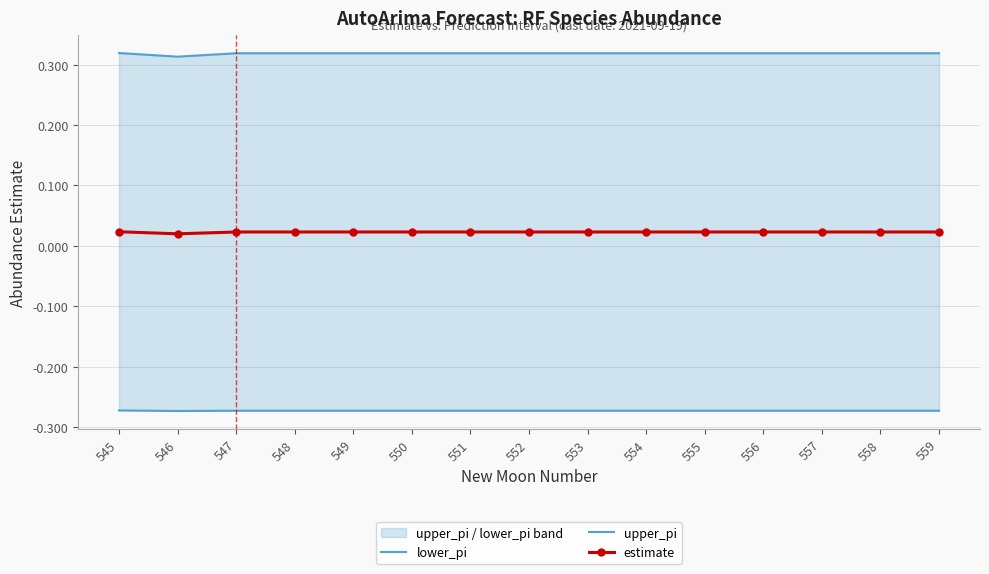

True or false: estimate and lower_pi cross at least once.

False